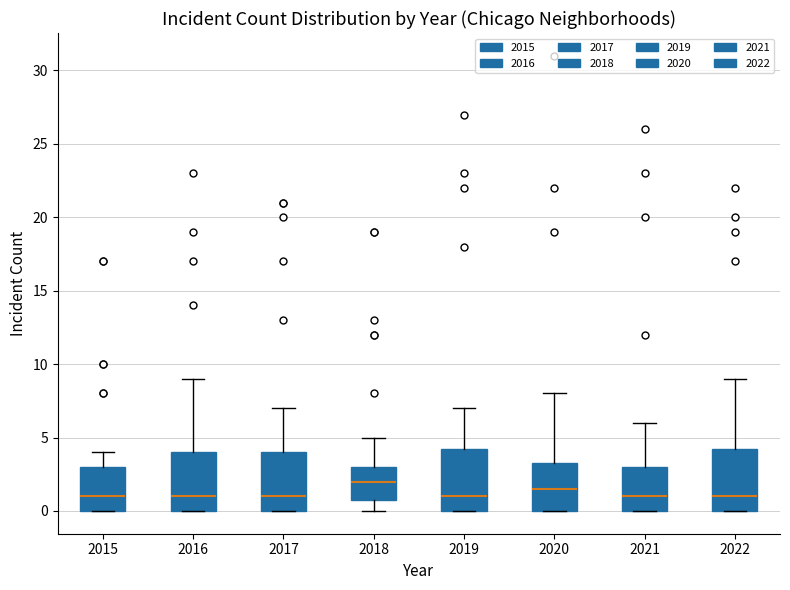

Reading left to right, read every box against the y-axis: the position of its median line, the range the box covers, and the ends of its whiskers. The values are not printed on the chart, so give them approximately, as read against the axis.

2015: median 1.0, box 0.0 to 3.0, whiskers 0.0 to 4.0
2016: median 1.0, box 0.0 to 4.0, whiskers 0.0 to 9.0
2017: median 1.0, box 0.0 to 4.0, whiskers 0.0 to 7.0
2018: median 2.0, box 1.0 to 3.0, whiskers 0.0 to 5.0
2019: median 1.0, box 0.0 to 4.5, whiskers 0.0 to 7.0
2020: median 1.5, box 0.0 to 3.5, whiskers 0.0 to 8.0
2021: median 1.0, box 0.0 to 3.0, whiskers 0.0 to 6.0
2022: median 1.0, box 0.0 to 4.5, whiskers 0.0 to 9.0